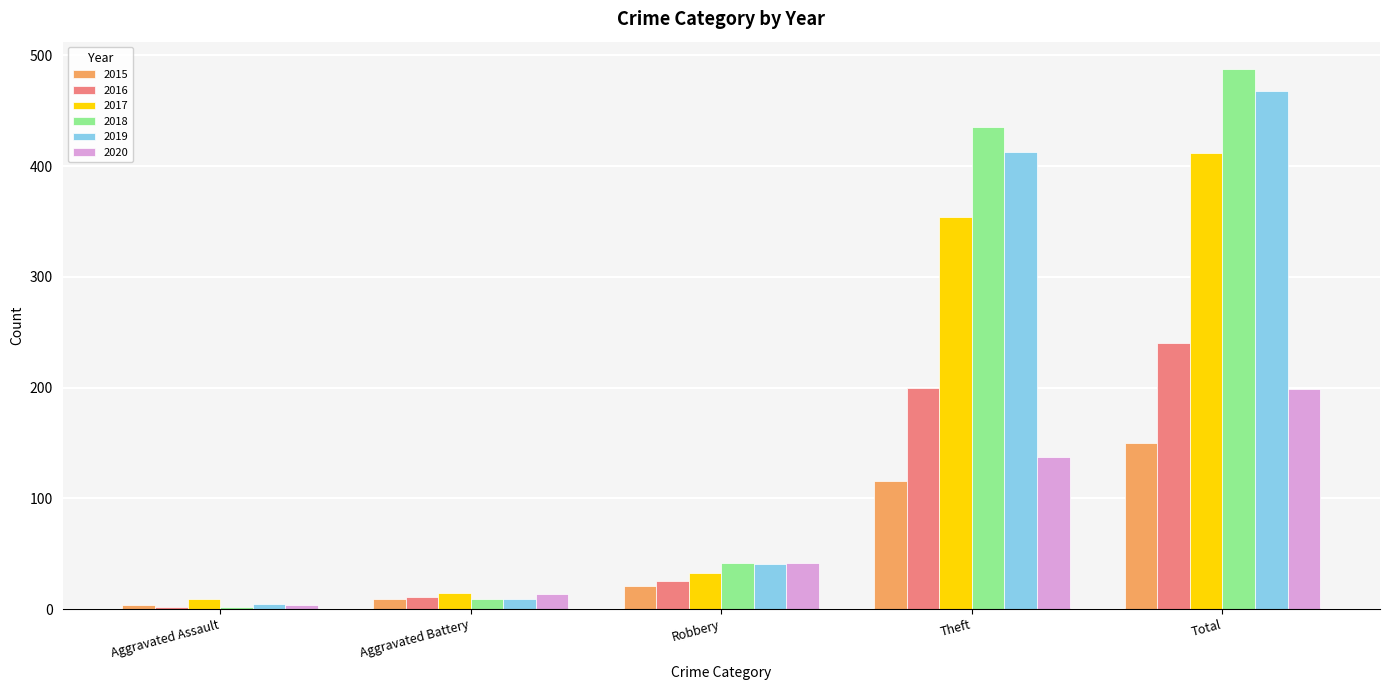

What is the label of the 1st bar from the right?

Total